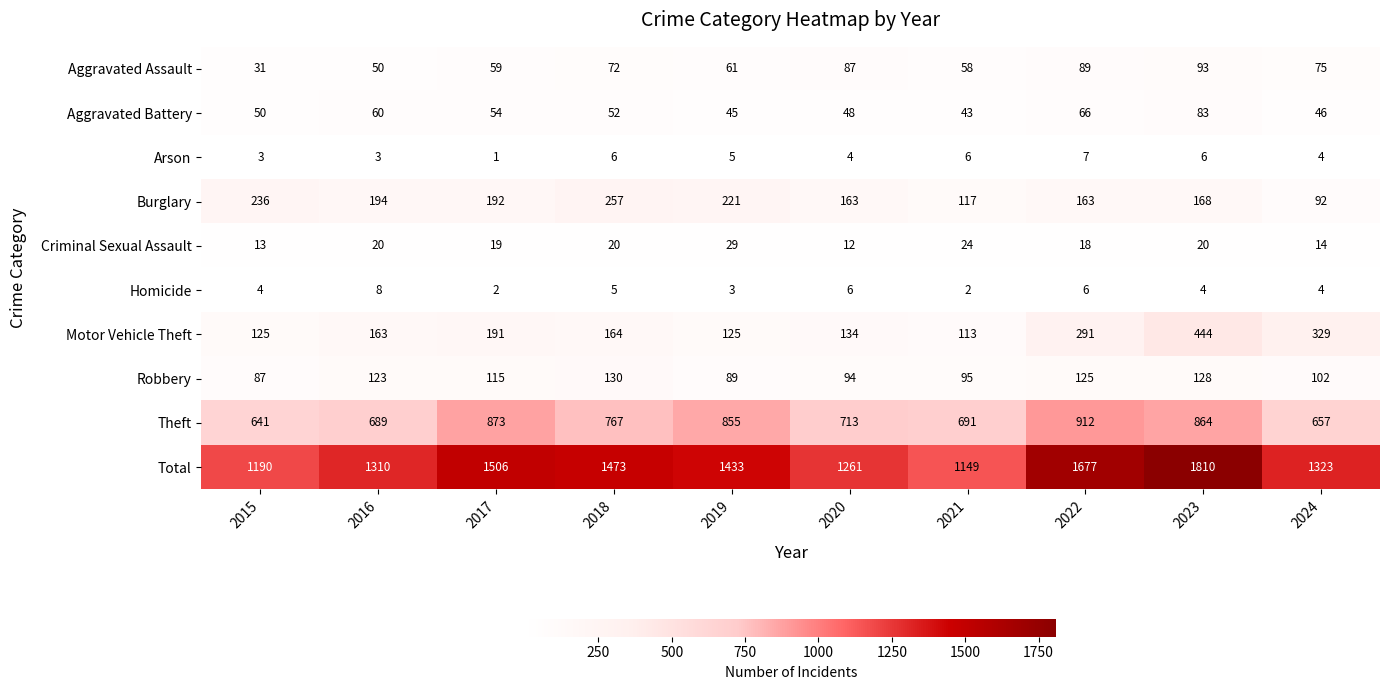

Rank the series by their maximum value, from highest to lowest.

Total, Theft, Motor Vehicle Theft, Burglary, Robbery, Aggravated Assault, Aggravated Battery, Criminal Sexual Assault, Homicide, Arson